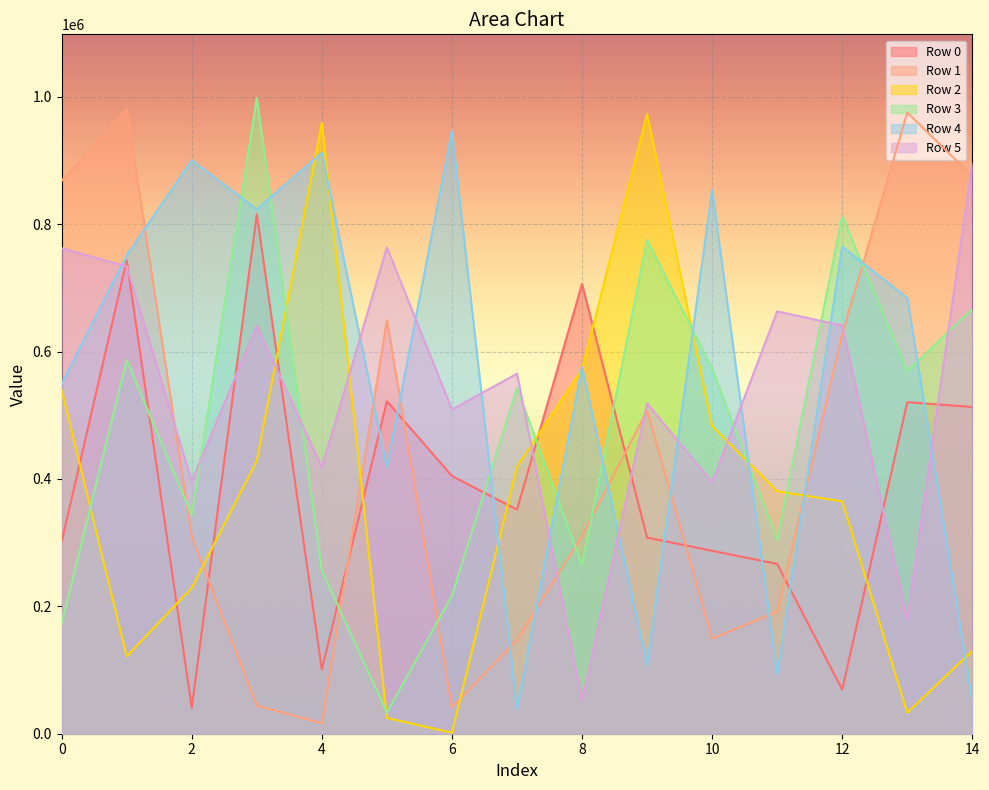

Which series has the largest total across all categories?

Row 4